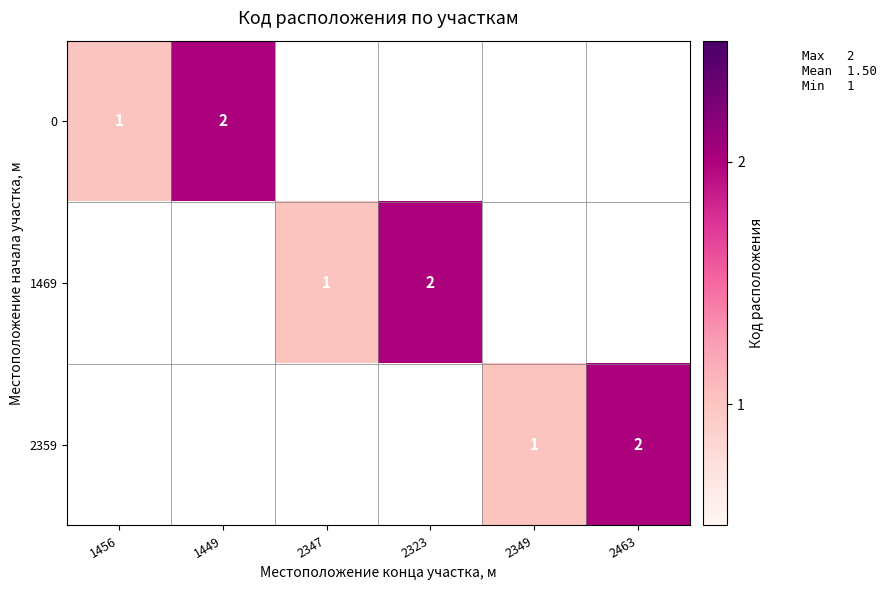

Is it true that 0 equals 1 at 1456?

True